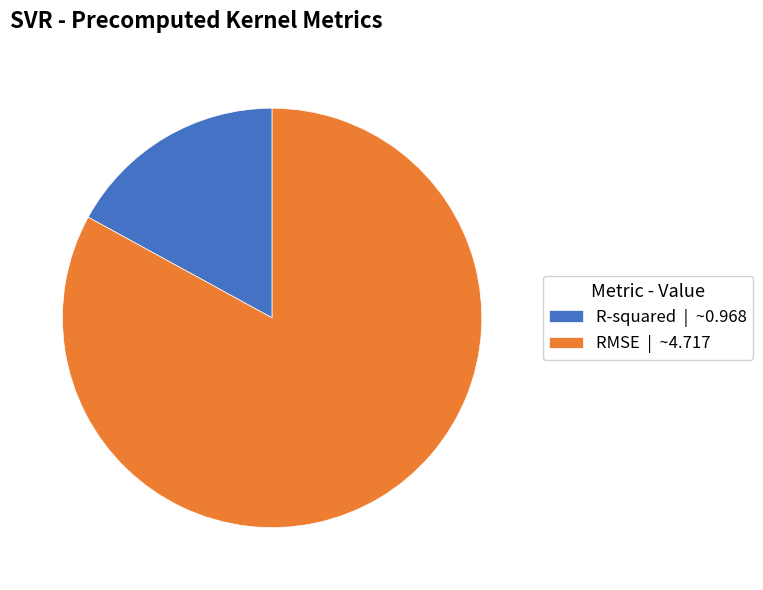

What is the largest slice in the pie chart?

RMSE